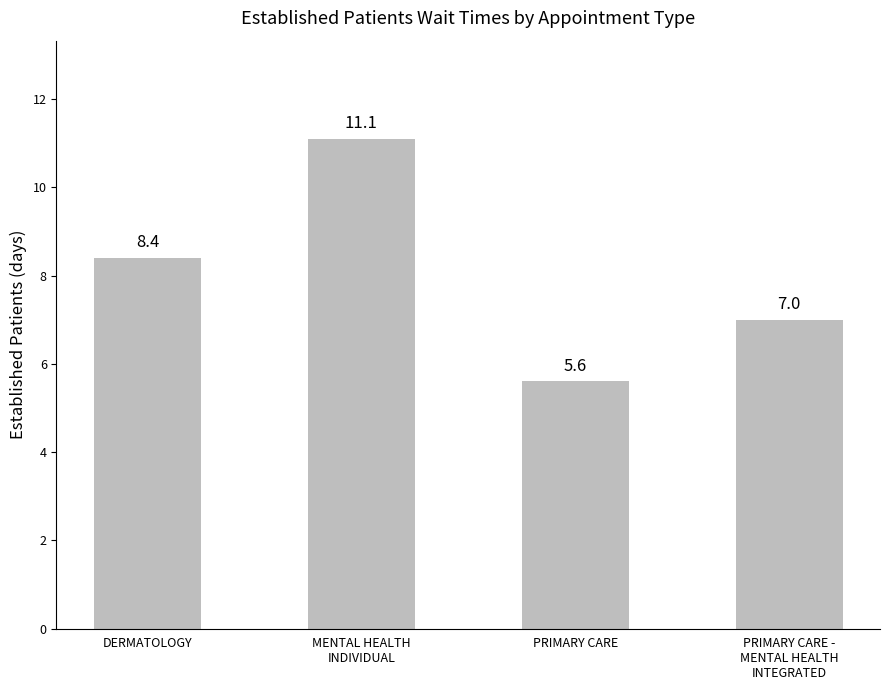

At which label is the value closest to 8?

DERMATOLOGY